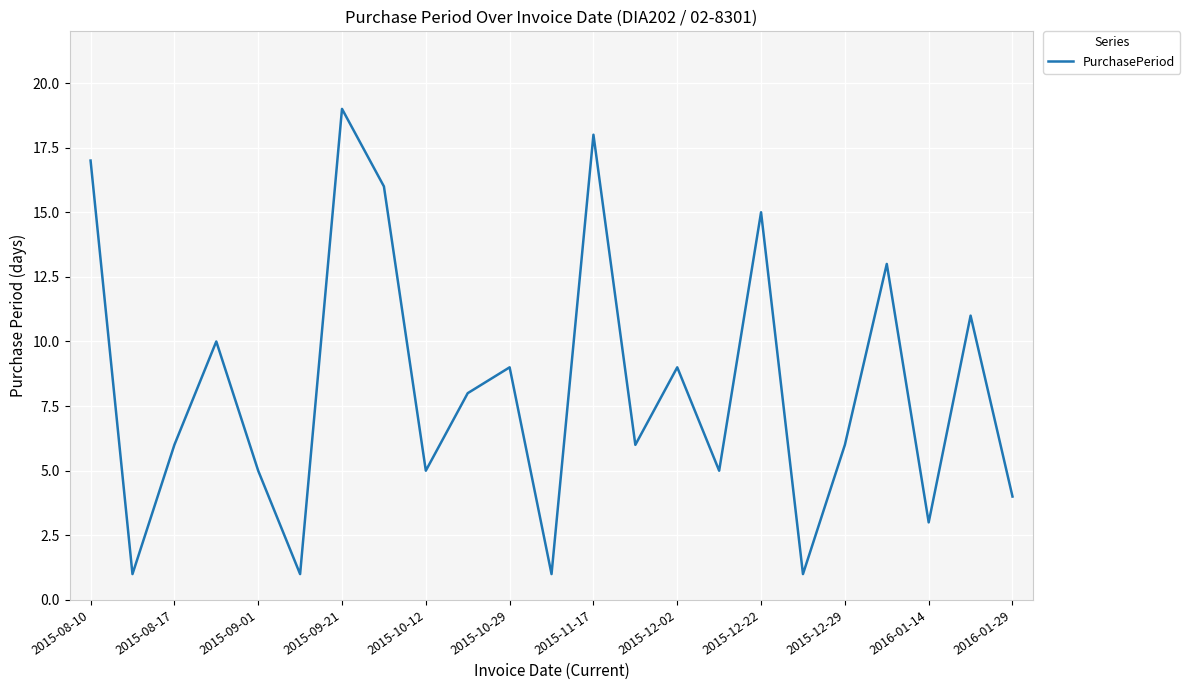

What is the greatest value displayed?

19